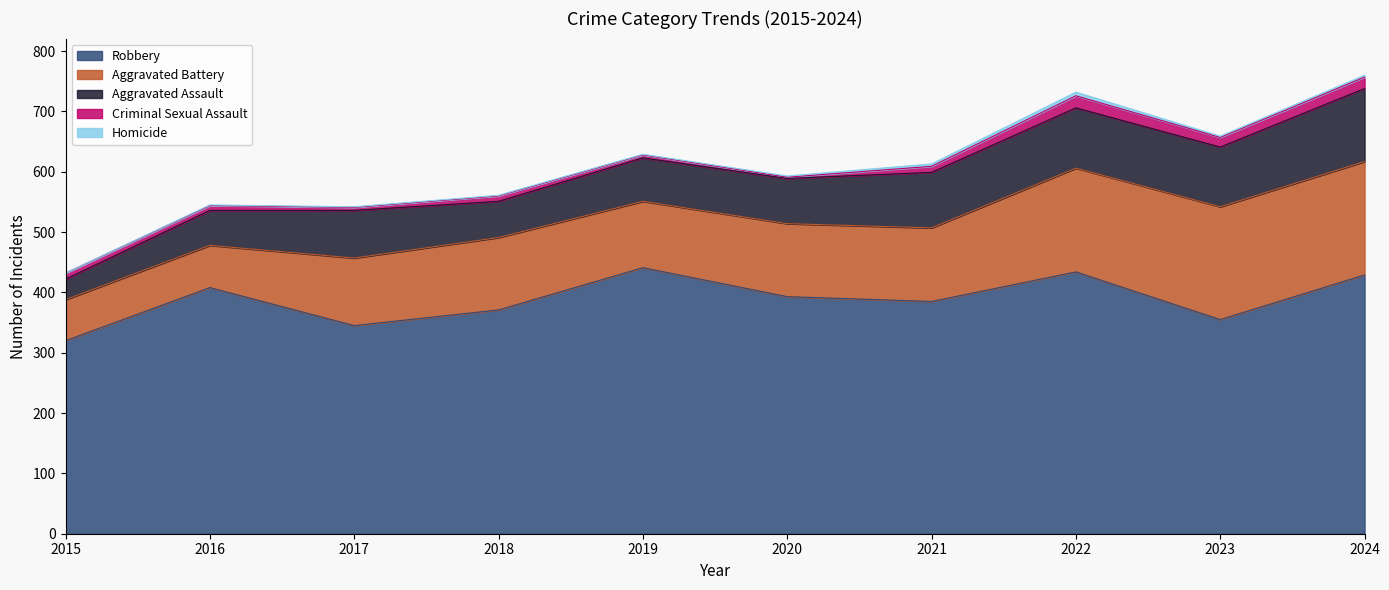

How many lines are shown in the chart?

5